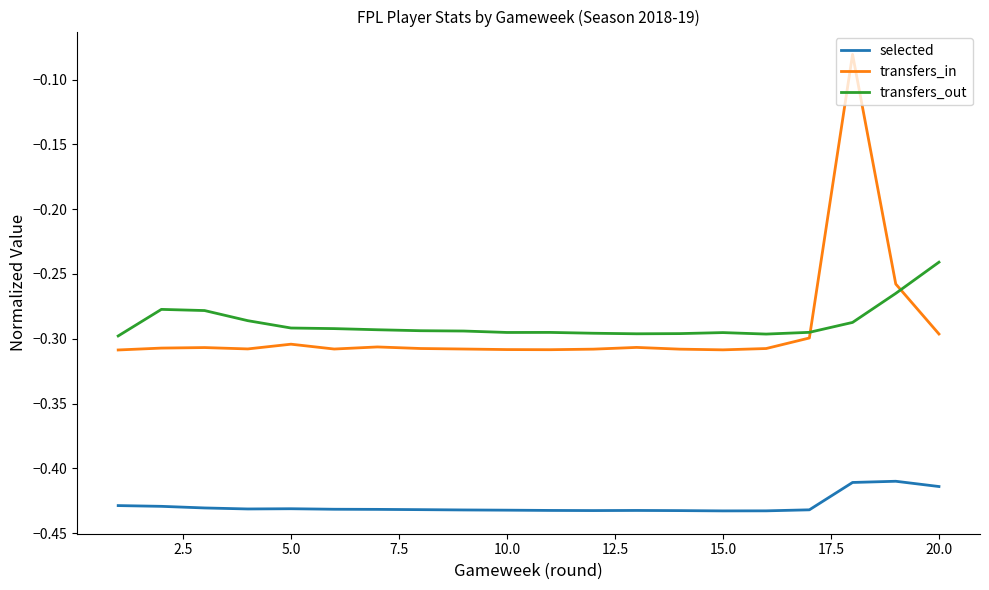

True or false: transfers_in has more than 1 interior local peaks.

True